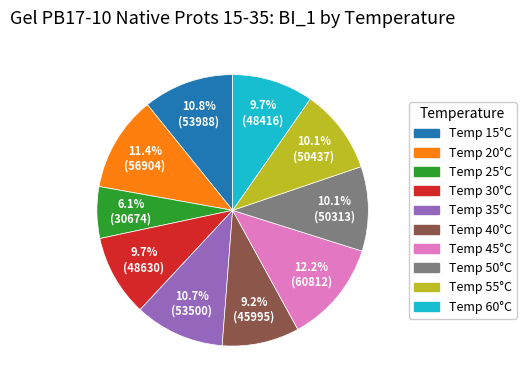

Does any single category account for the majority?

No